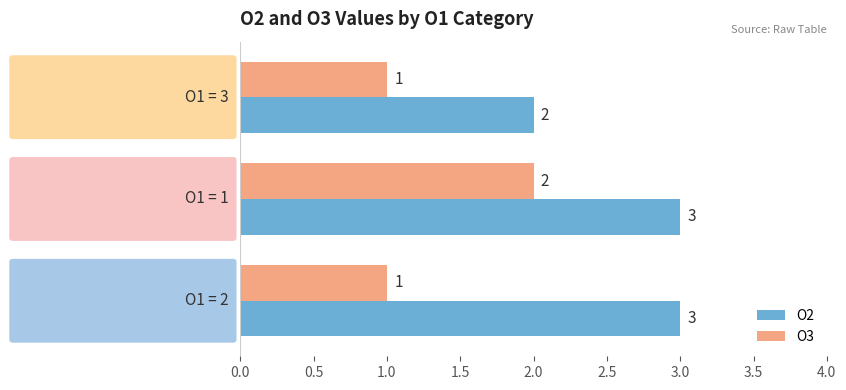

Count the O2 values in the range 2 to 3.

3